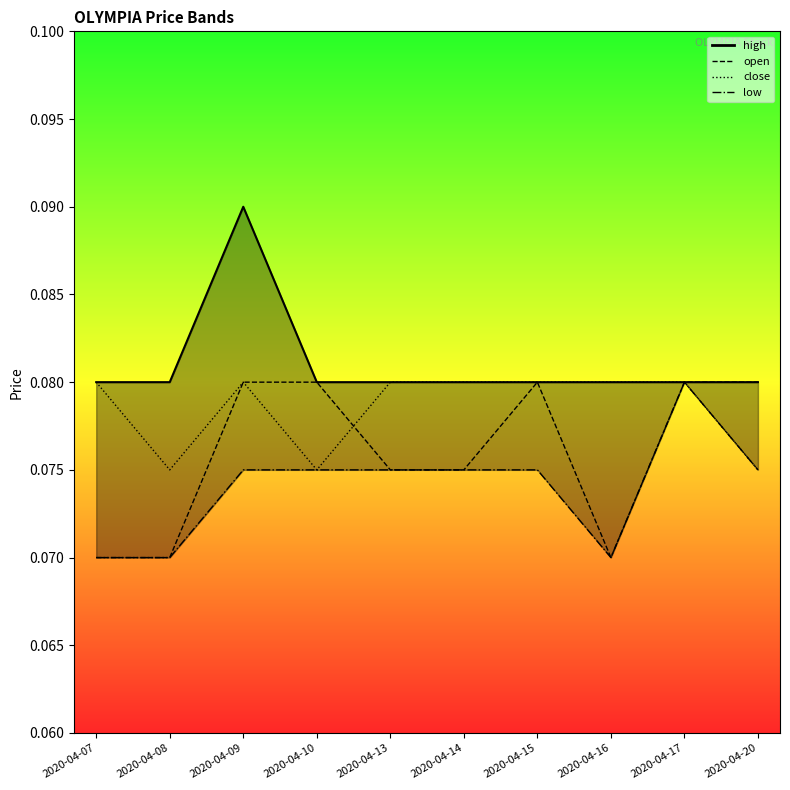

The high series shows 0.1 at 2020-04-20. True or false?

False